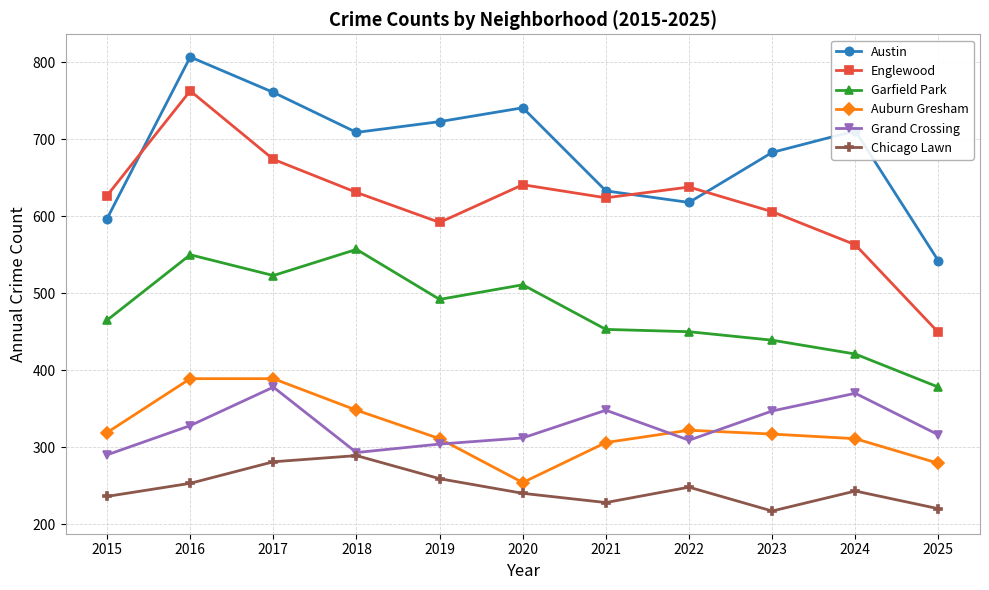

True or false: Englewood and Austin cross at least once.

True